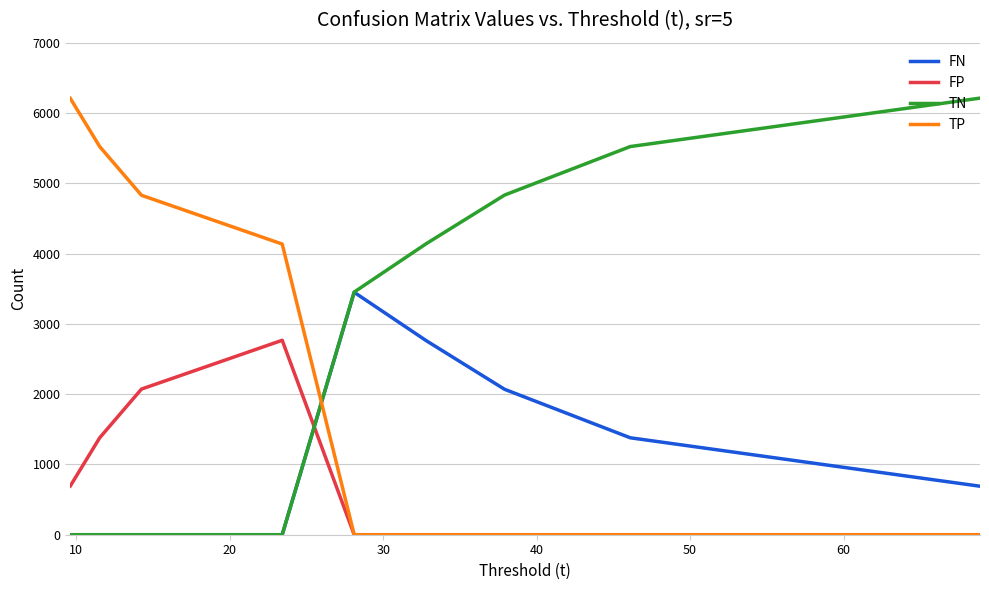

Which series has the largest total across all categories?

TN